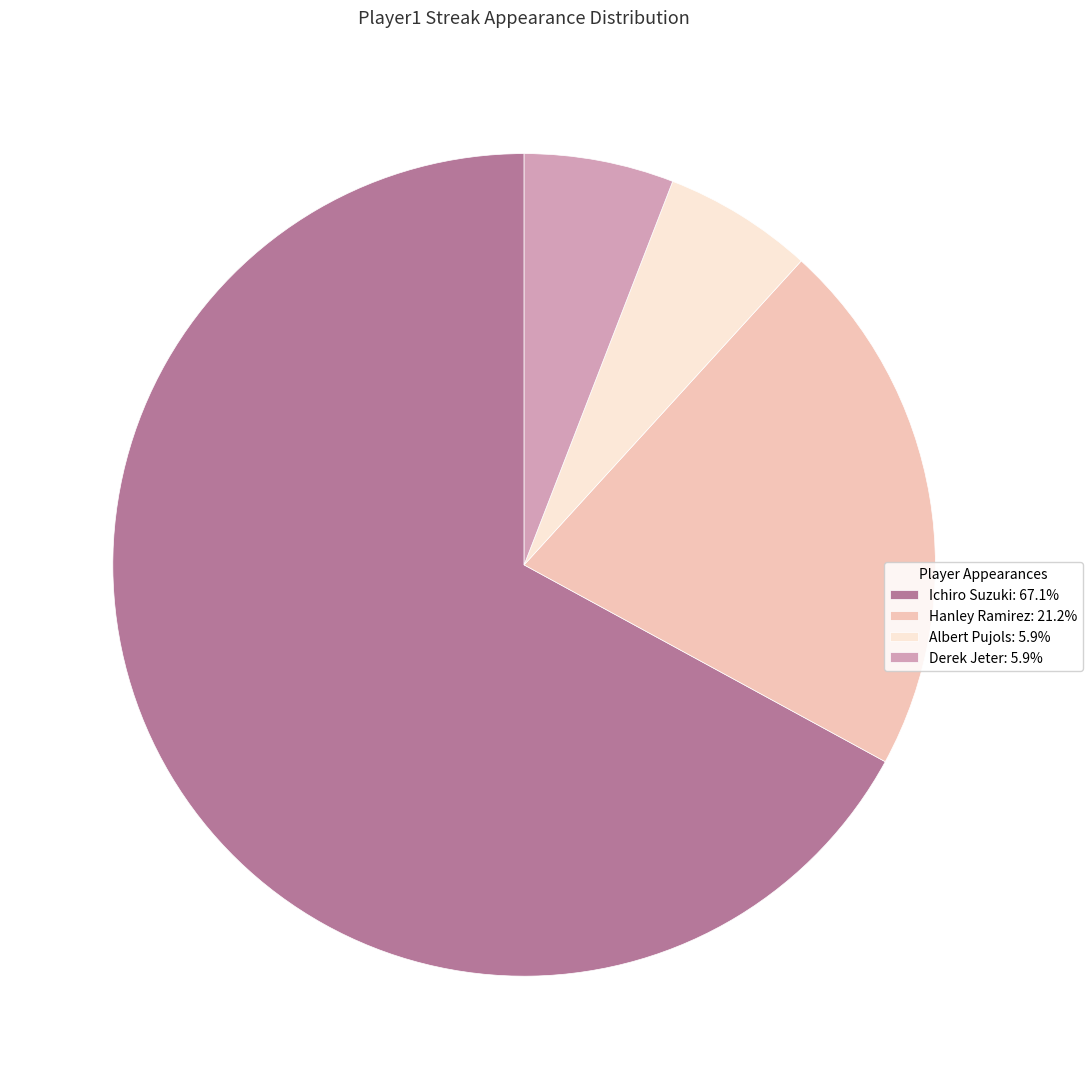

Do Ichiro Suzuki: 67.1% and Hanley Ramirez: 21.2% together represent more than half of the pie?

Yes